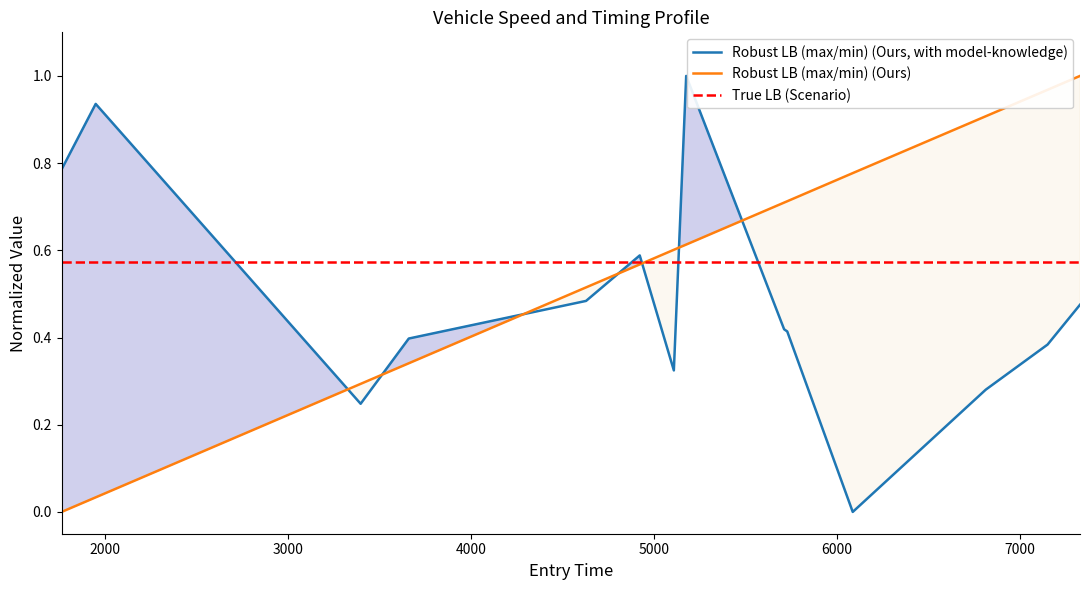

True or false: instspeed and entry cross at least once.

True